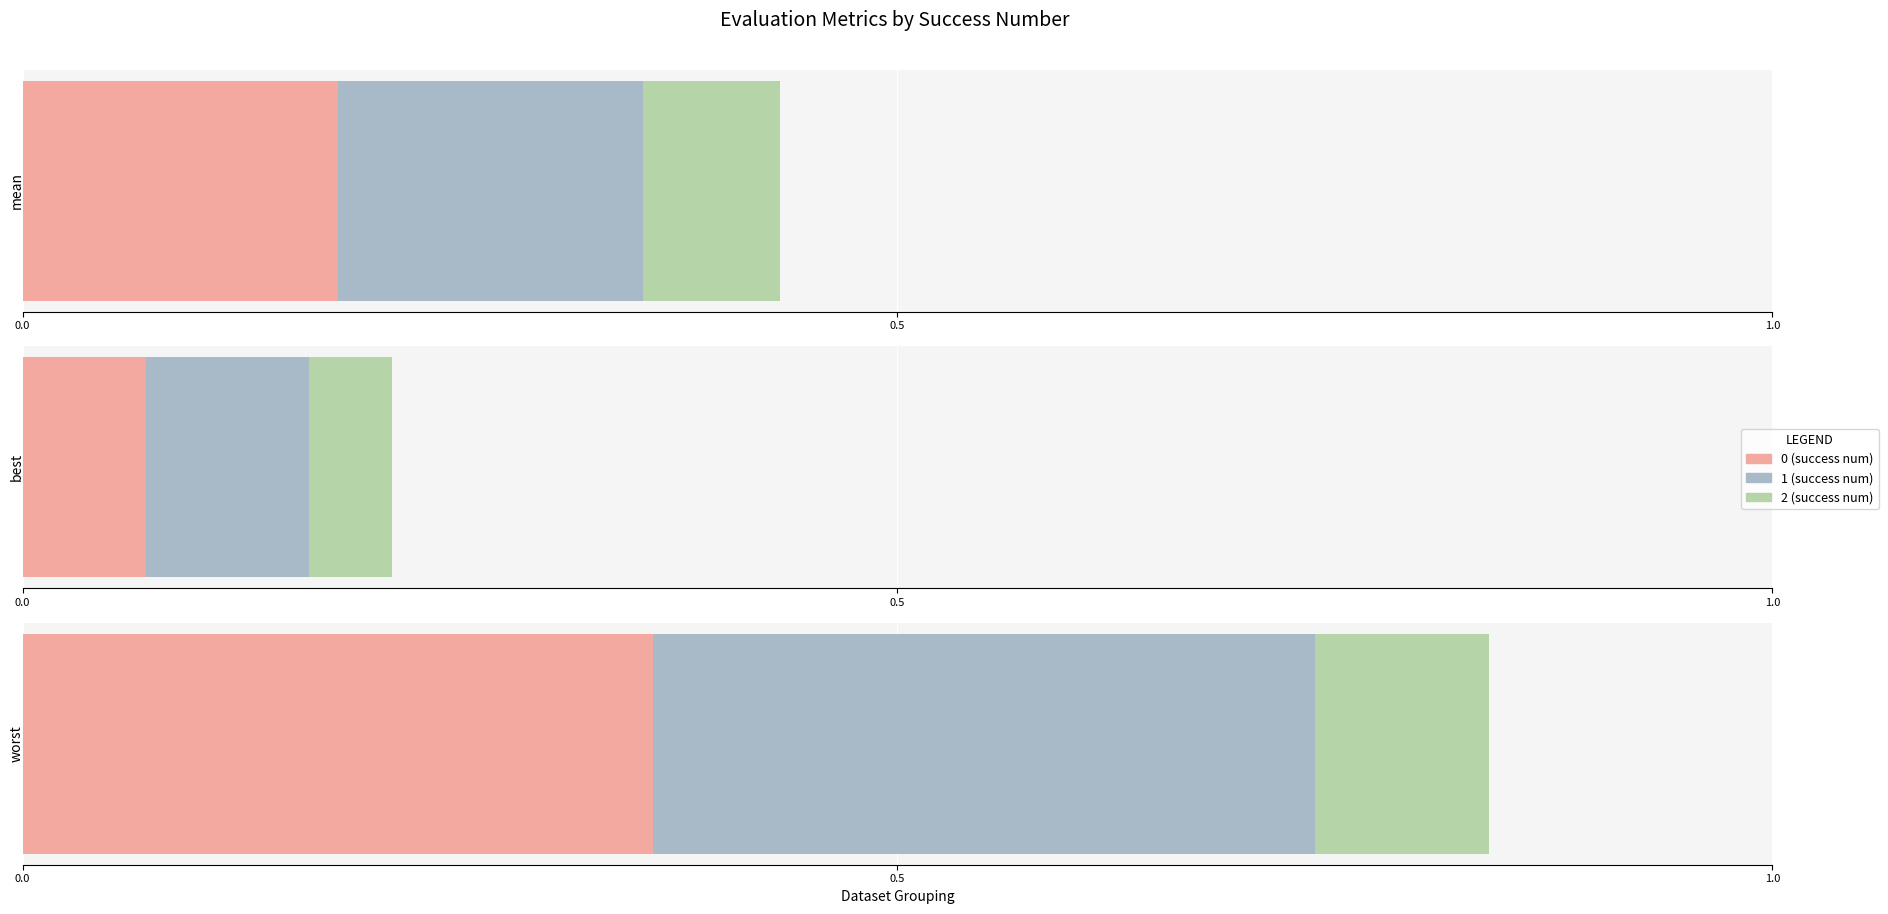

At 2, list the series in order from largest to smallest.

worst, mean, best